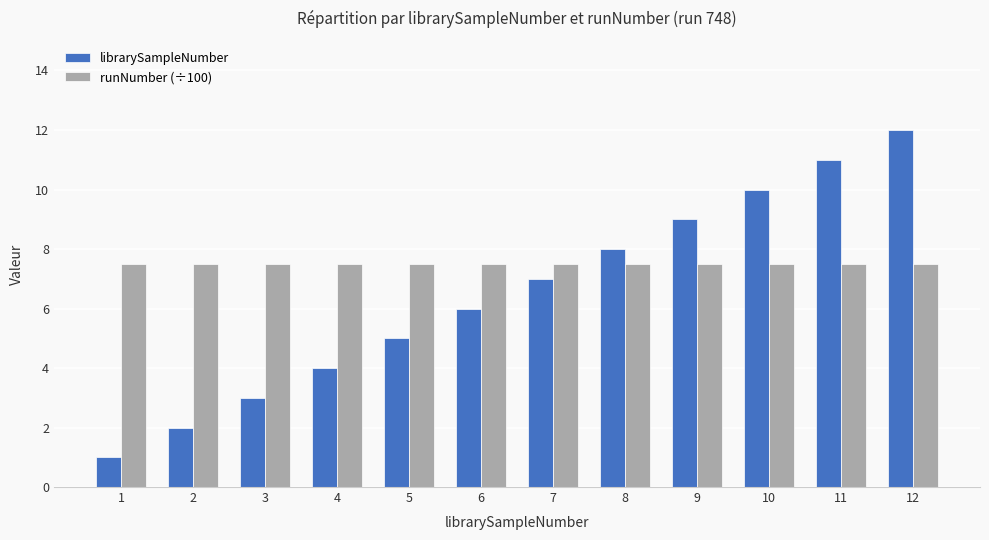

List the series in order of their overall mean, lowest first.

librarySampleNumber, runNumber (÷100)